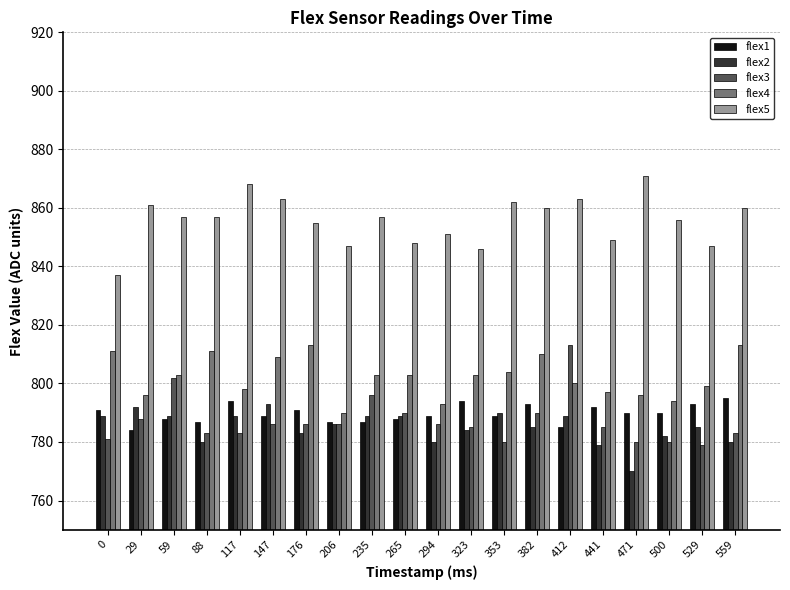

What is the minimum value for flex2?

770